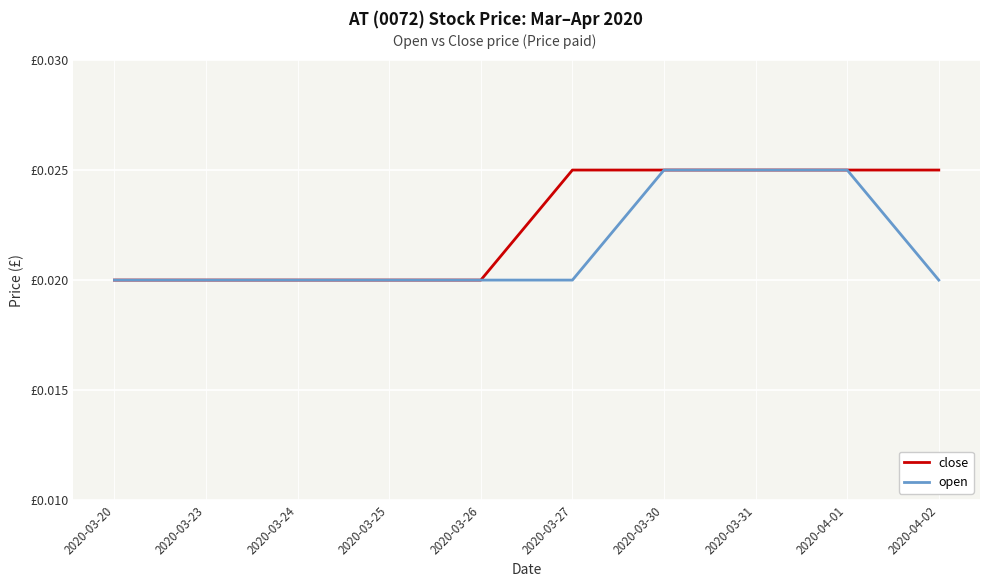

What are all the series names shown in the legend?

close, open